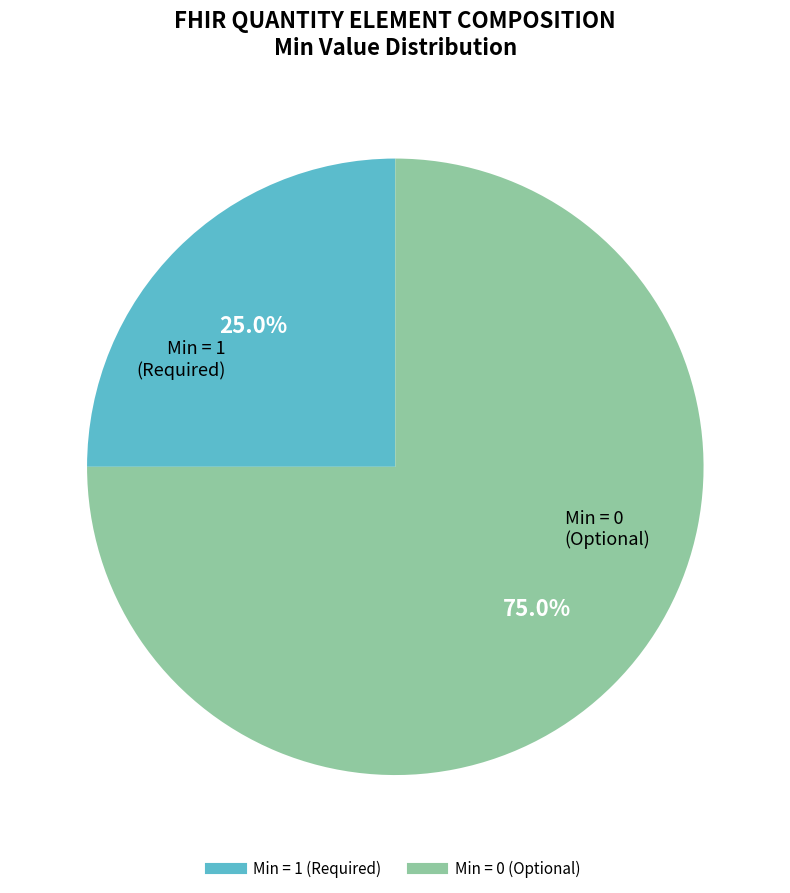

Is there any slice that represents more than half of the pie?

Yes